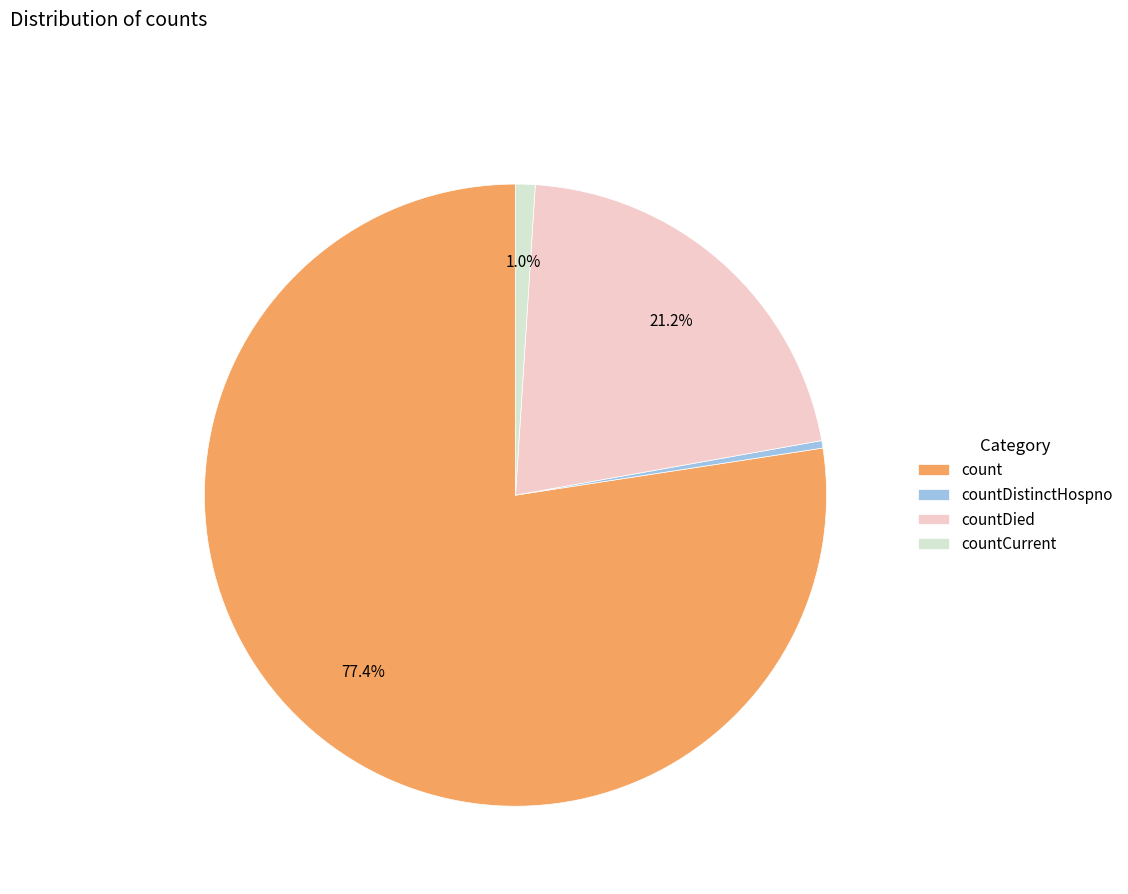

Approximately how many times larger is the value at count compared to countDied?

3.7